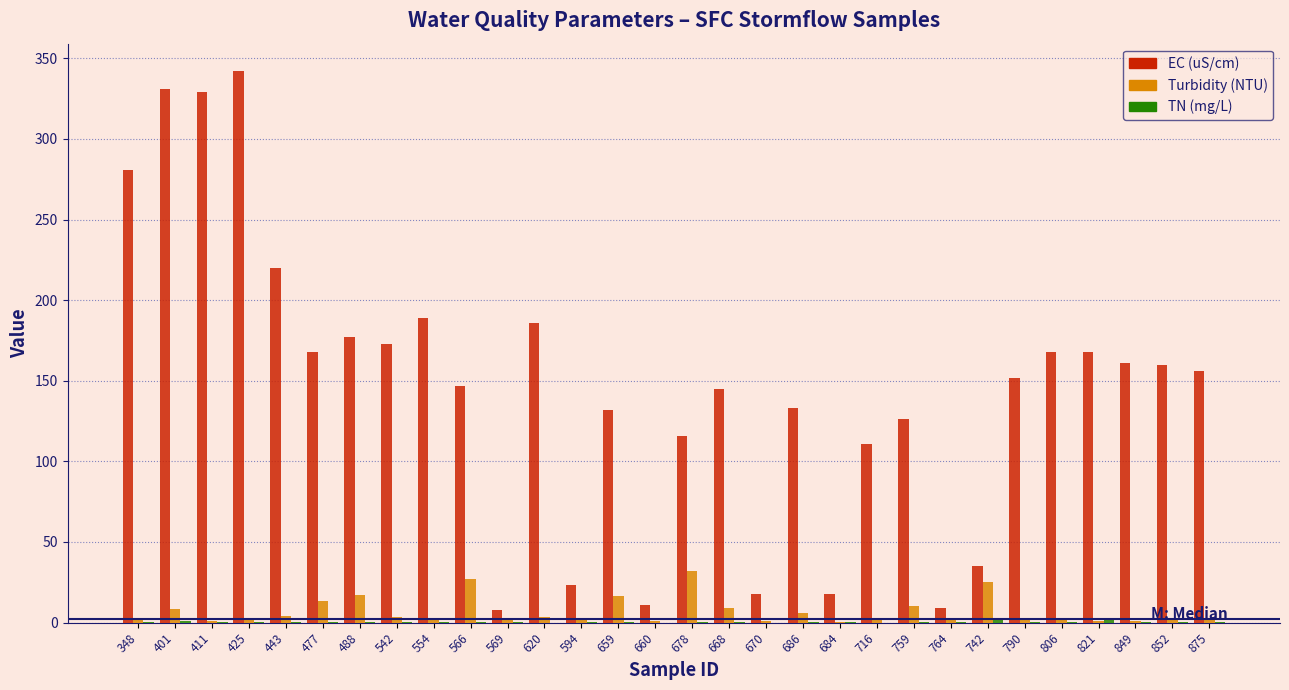

What is the sum of all EC (uS/cm) values?

4393.0